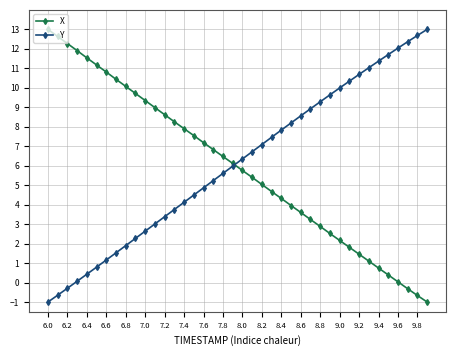

What is the value of the Y point at the 22nd from the left?

6.7